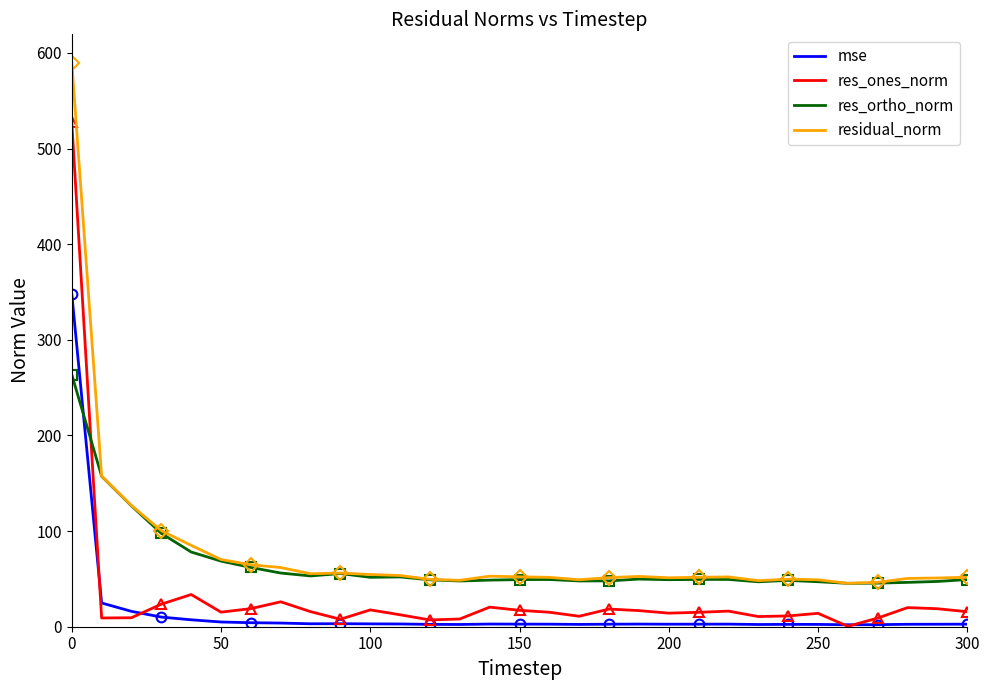

How many distinct data groups are displayed?

4